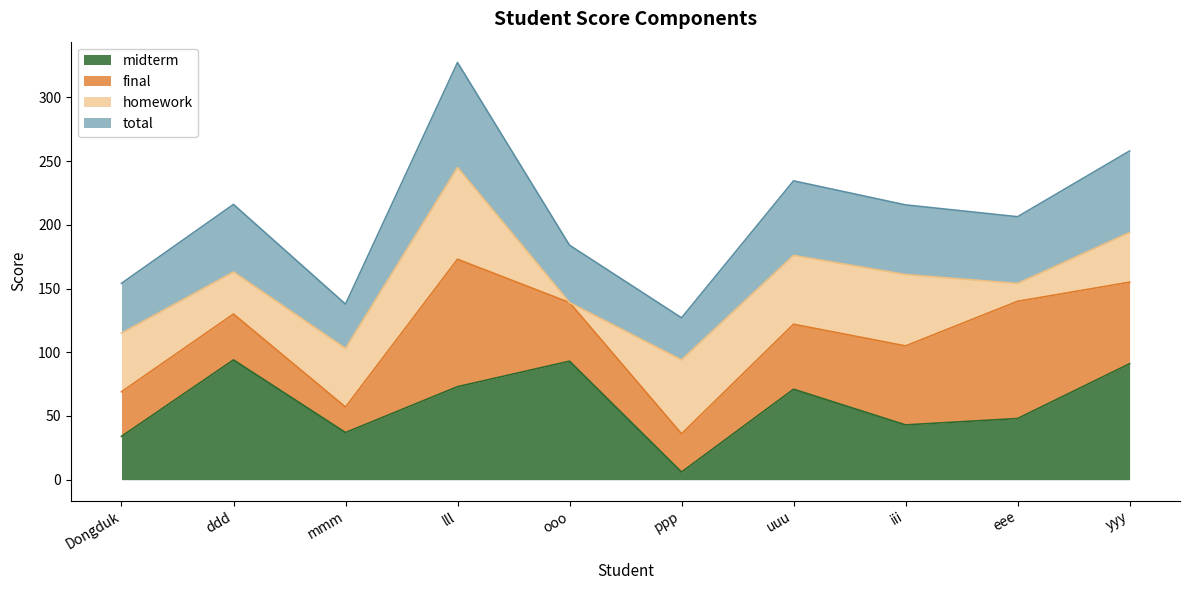

What is the approximate value of total at ppp?

127.0